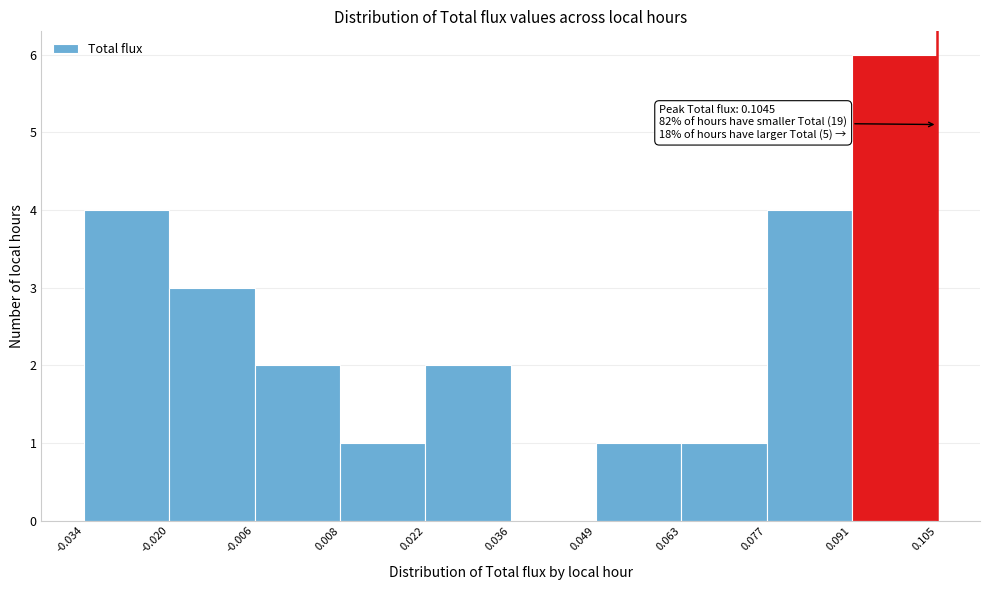

Over which range of the x-axis is the bar tallest?

0.091 to 0.105